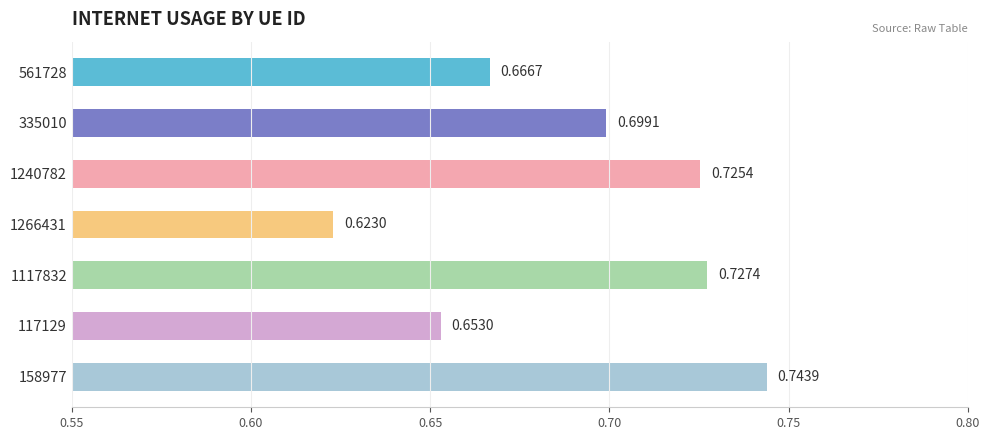

How many categories are shown in the chart?

7